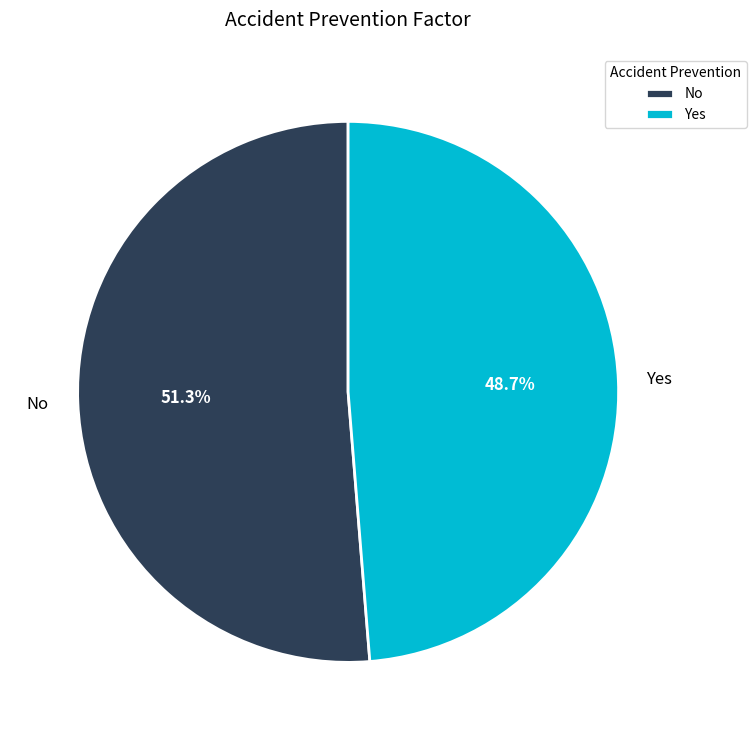

Is there any slice that represents more than half of the pie?

Yes